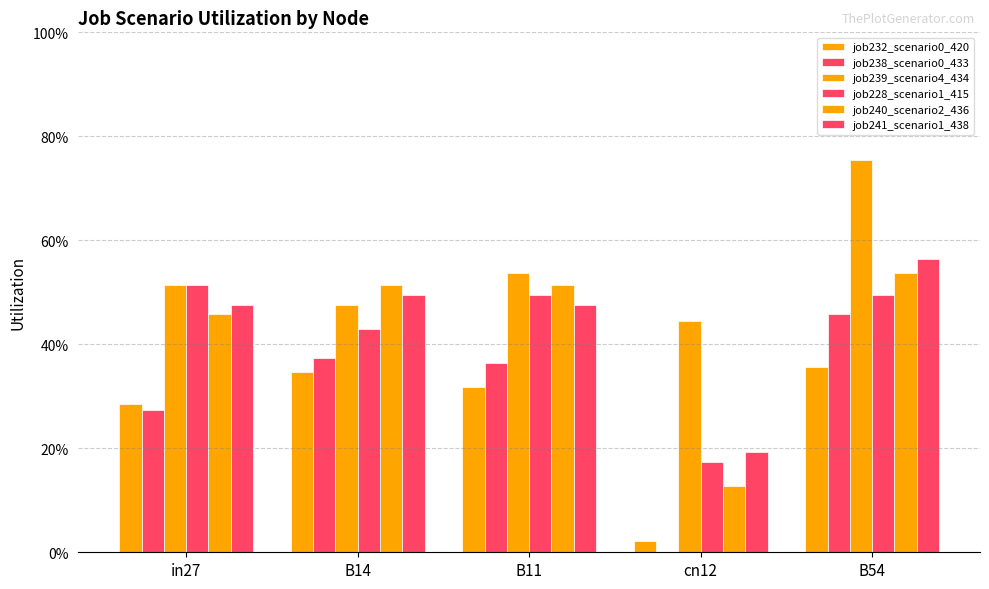

Which series has the largest total across all categories?

job239_scenario4_434